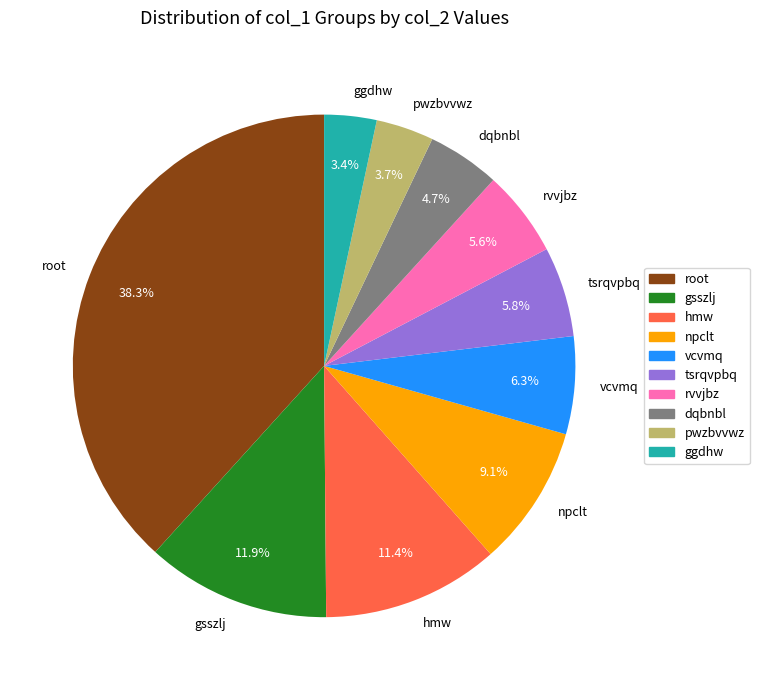

Between dqbnbl and ggdhw, which is larger?

dqbnbl